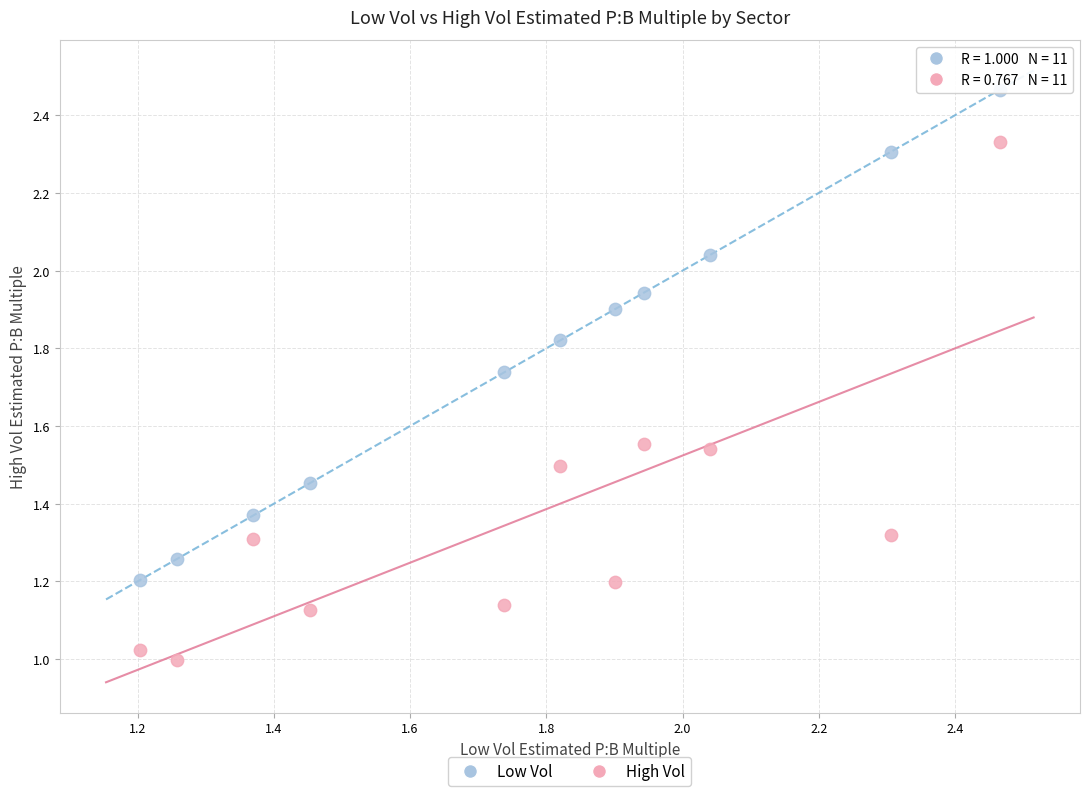

Which series has the largest Y range (max minus min)?

High Vol